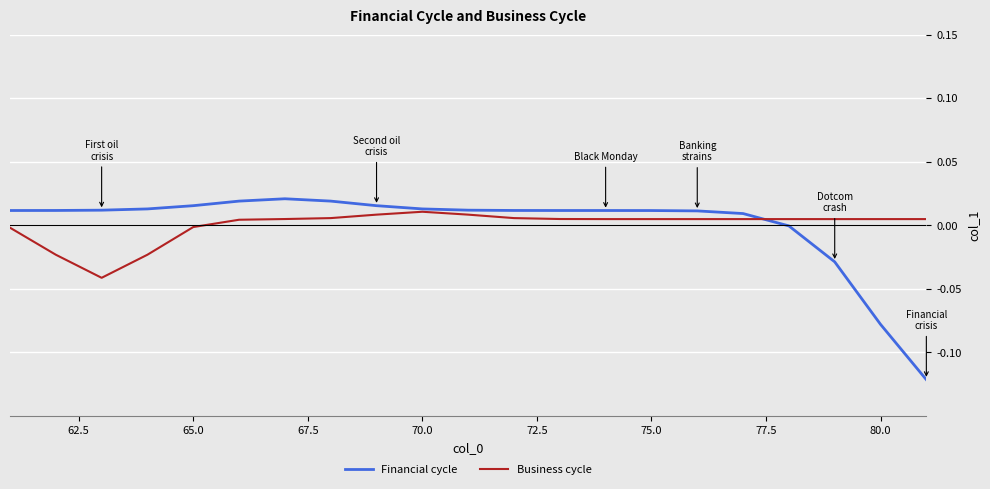

Which series has the largest range (max minus min)?

Financial cycle